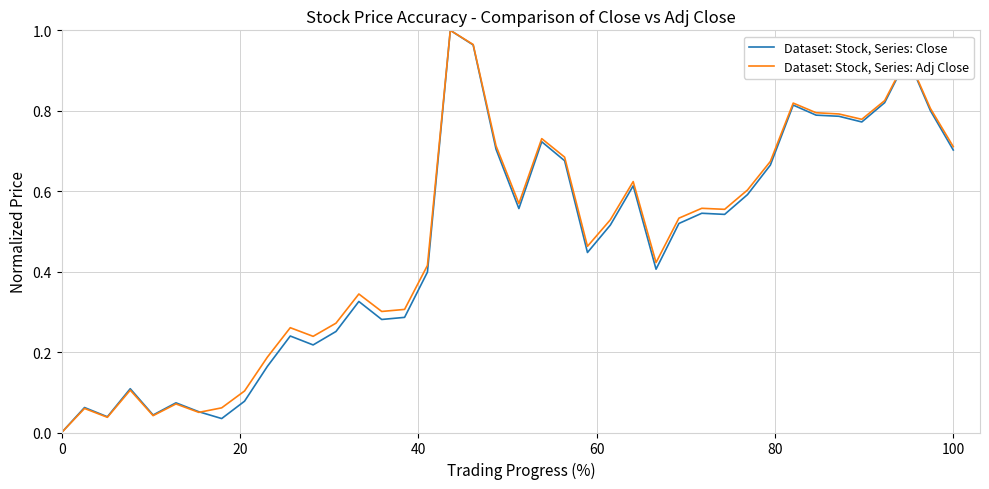

Rank the series by their average value, from lowest to highest.

Dataset: Stock, Series: Close, Dataset: Stock, Series: Adj Close